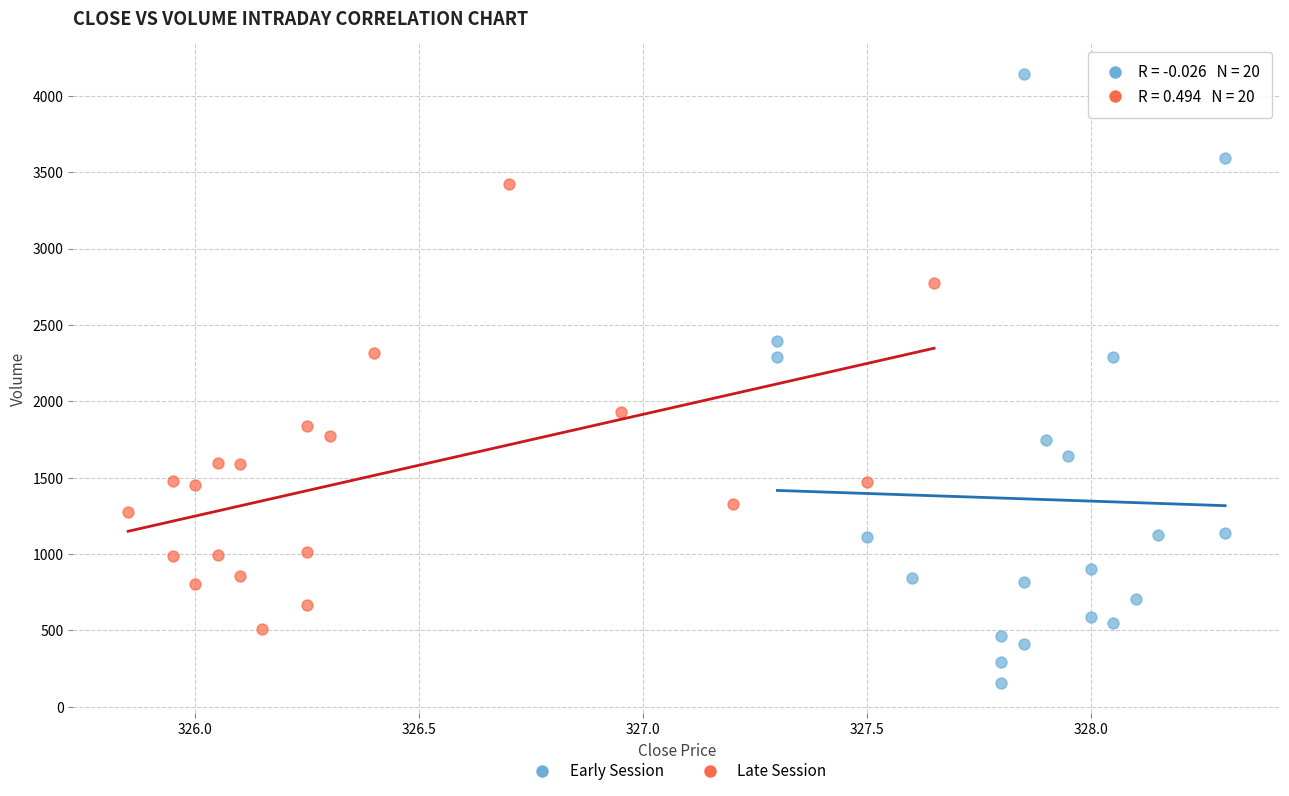

Which series has the widest spread of Y values?

Early Session